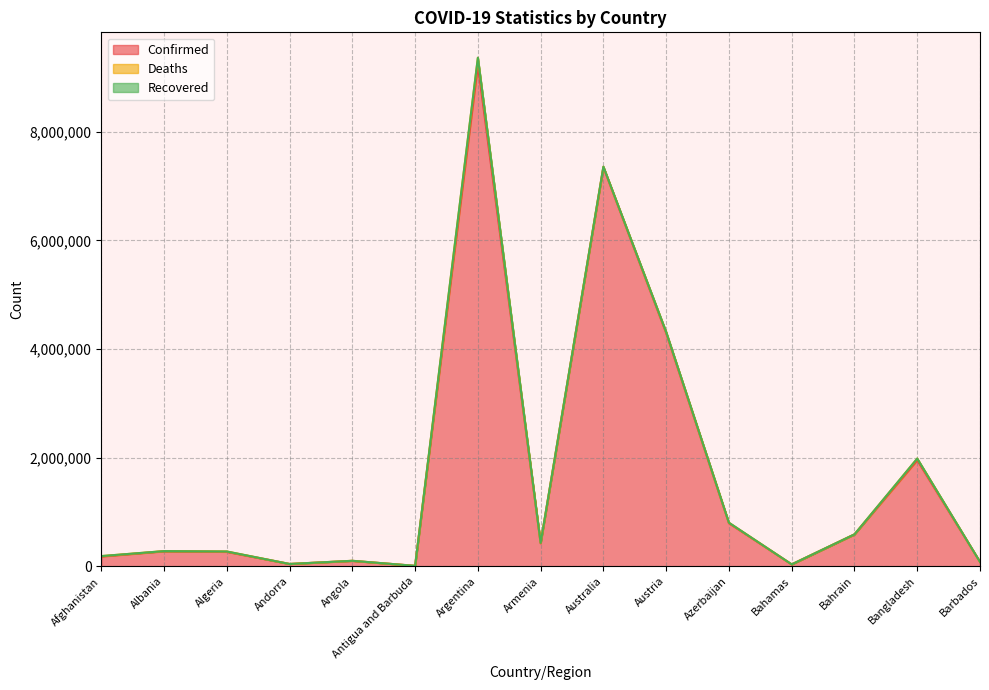

Which series changed the most between Armenia and Australia?

Confirmed